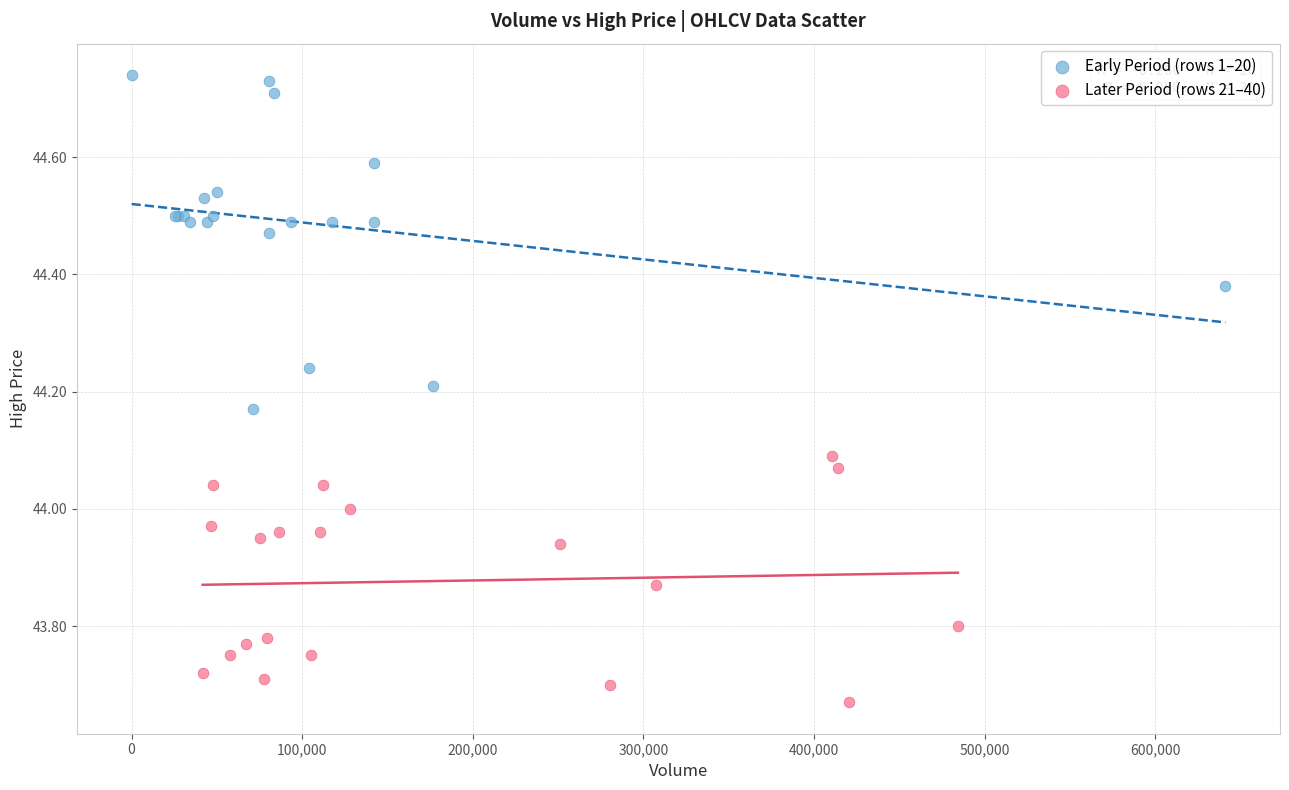

Which series reaches the minimum Y coordinate?

Later Period (rows 21–40)